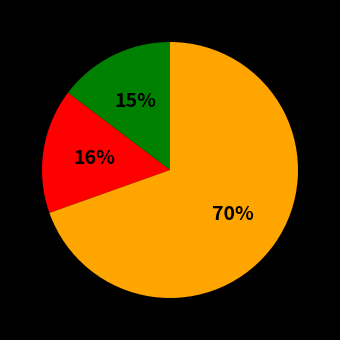

To the nearest percent, what is the average slice percentage?

33%